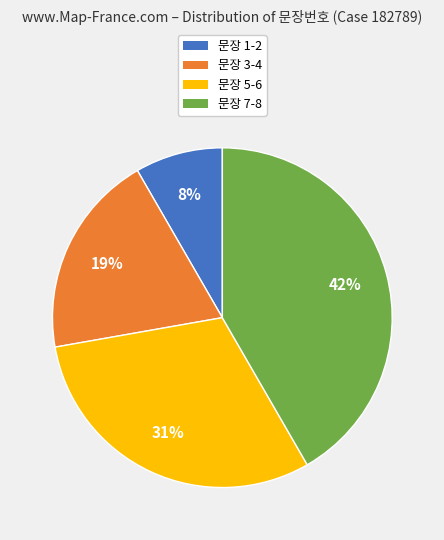

Does any single category account for the majority?

No